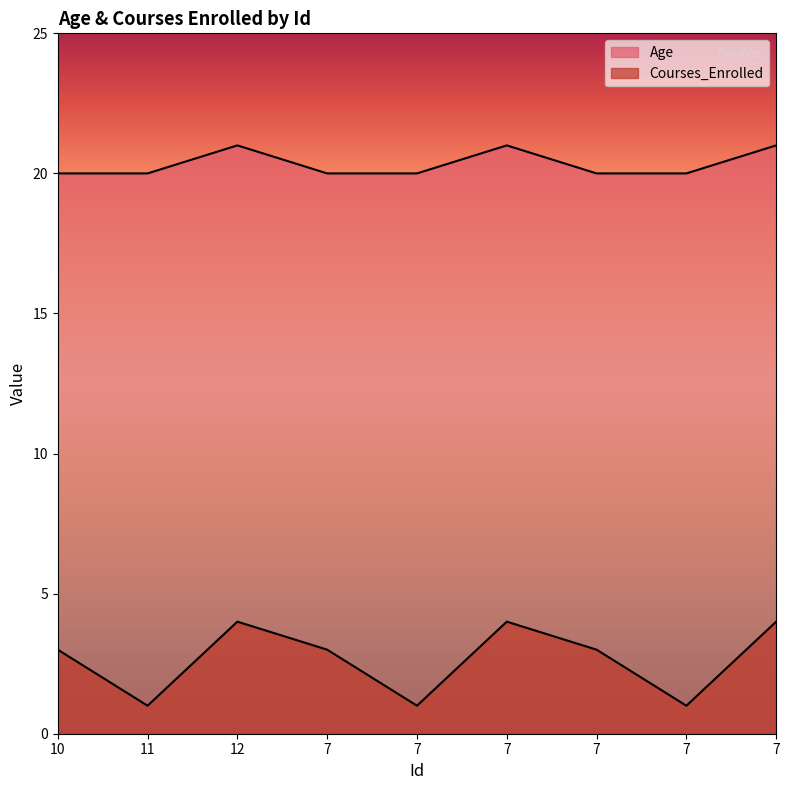

Which series has the largest total across all categories?

Age